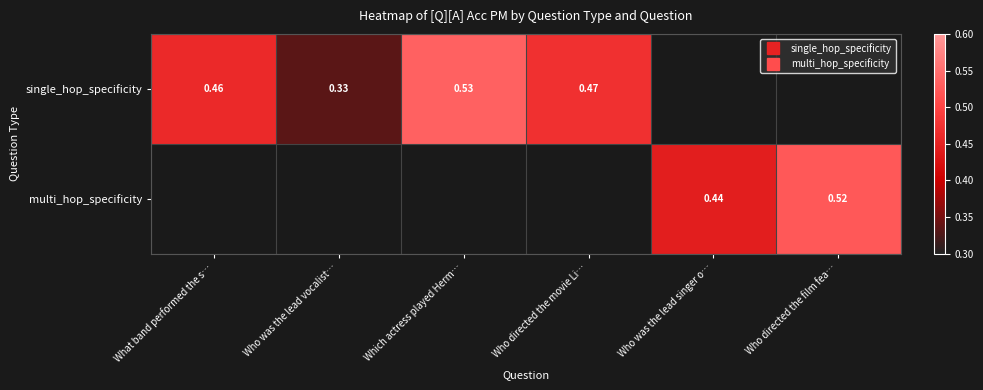

Rank the series by their maximum value, from highest to lowest.

single_hop_specificity, multi_hop_specificity